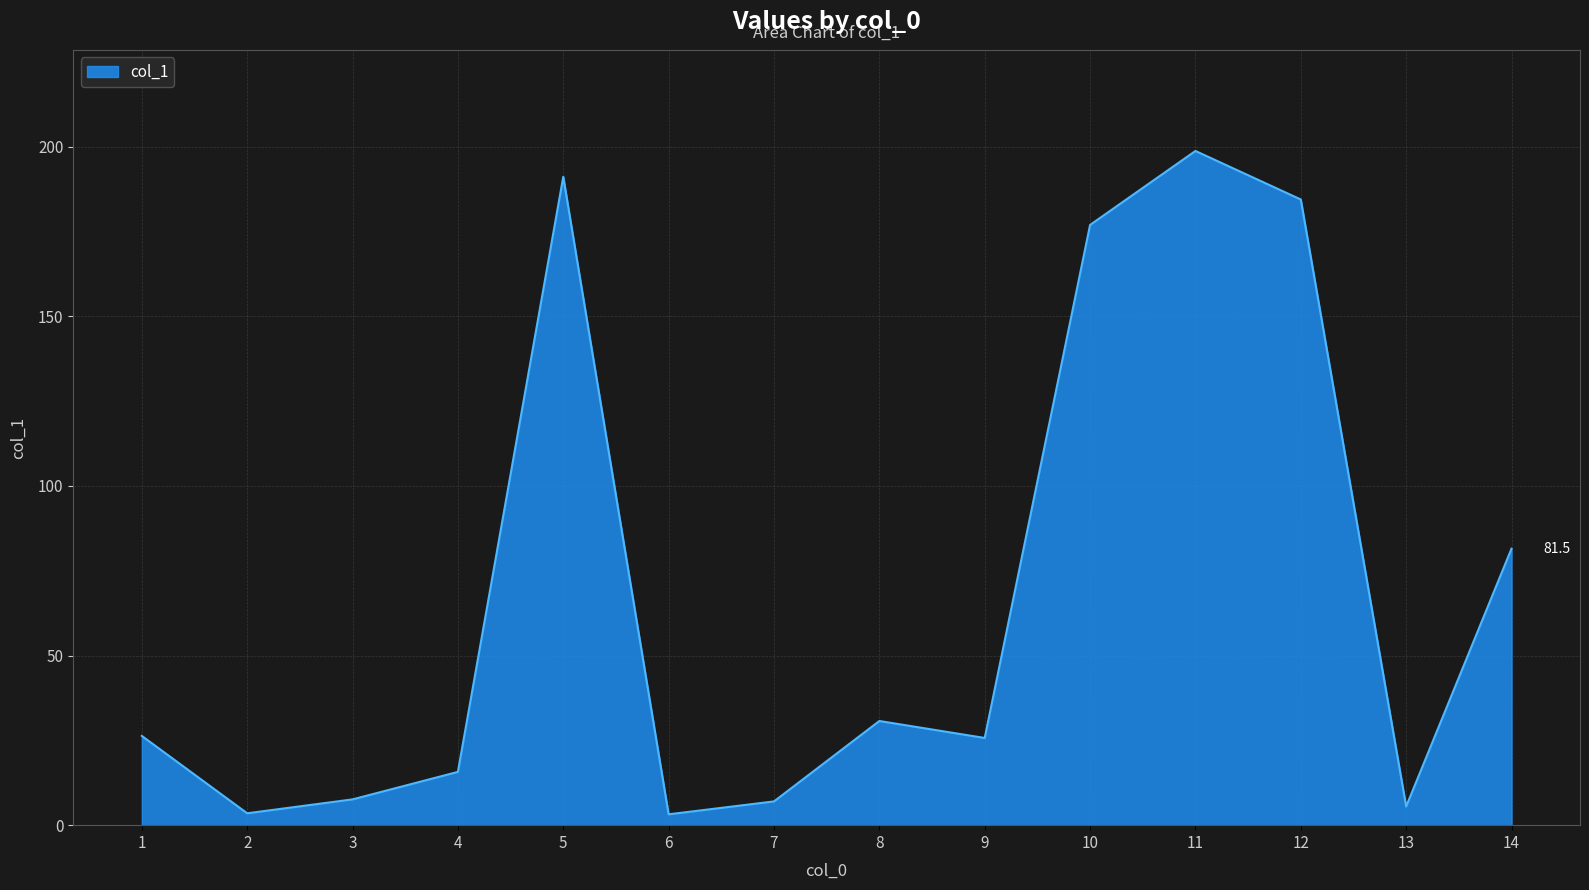

How many lines are shown in the chart?

1